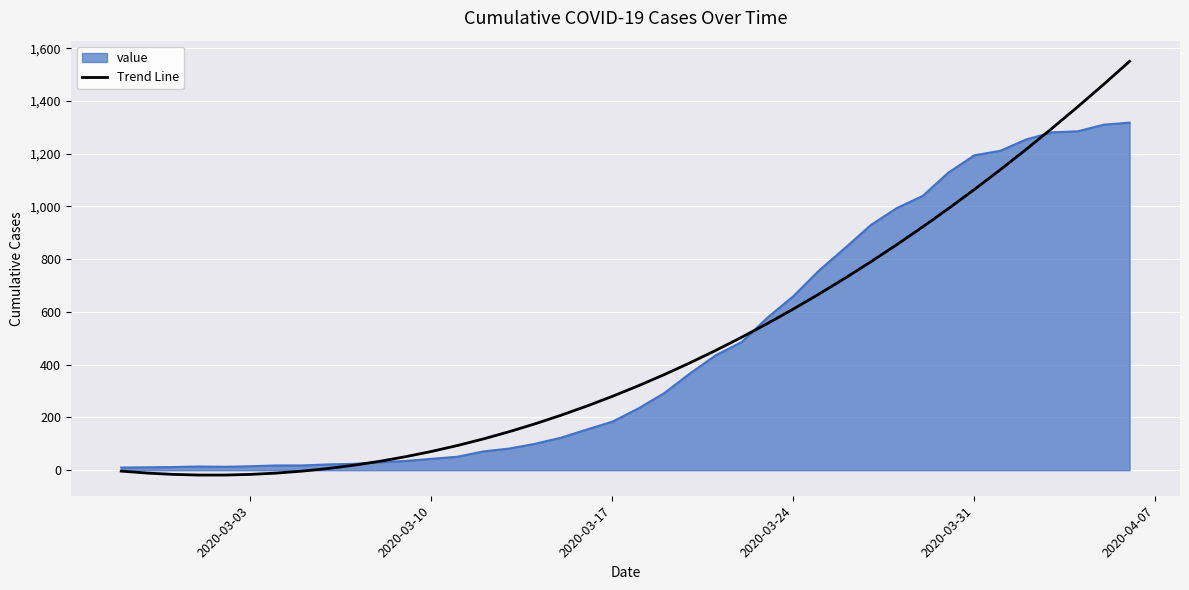

Rank the series by their maximum value, from lowest to highest.

value, Trend Line